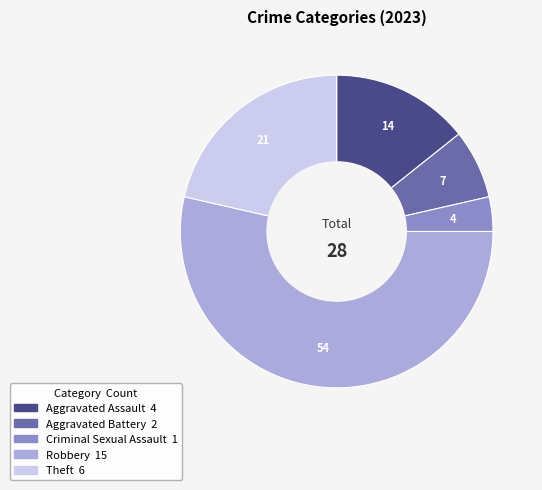

Between Theft and Criminal Sexual Assault, which is larger?

Theft